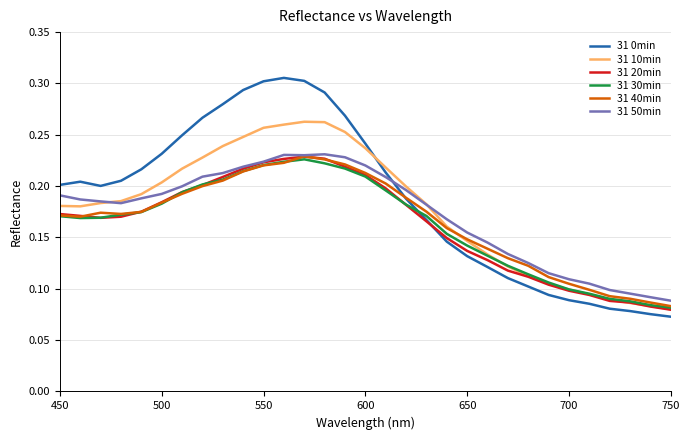

Which series has the largest range (max minus min)?

31 0min